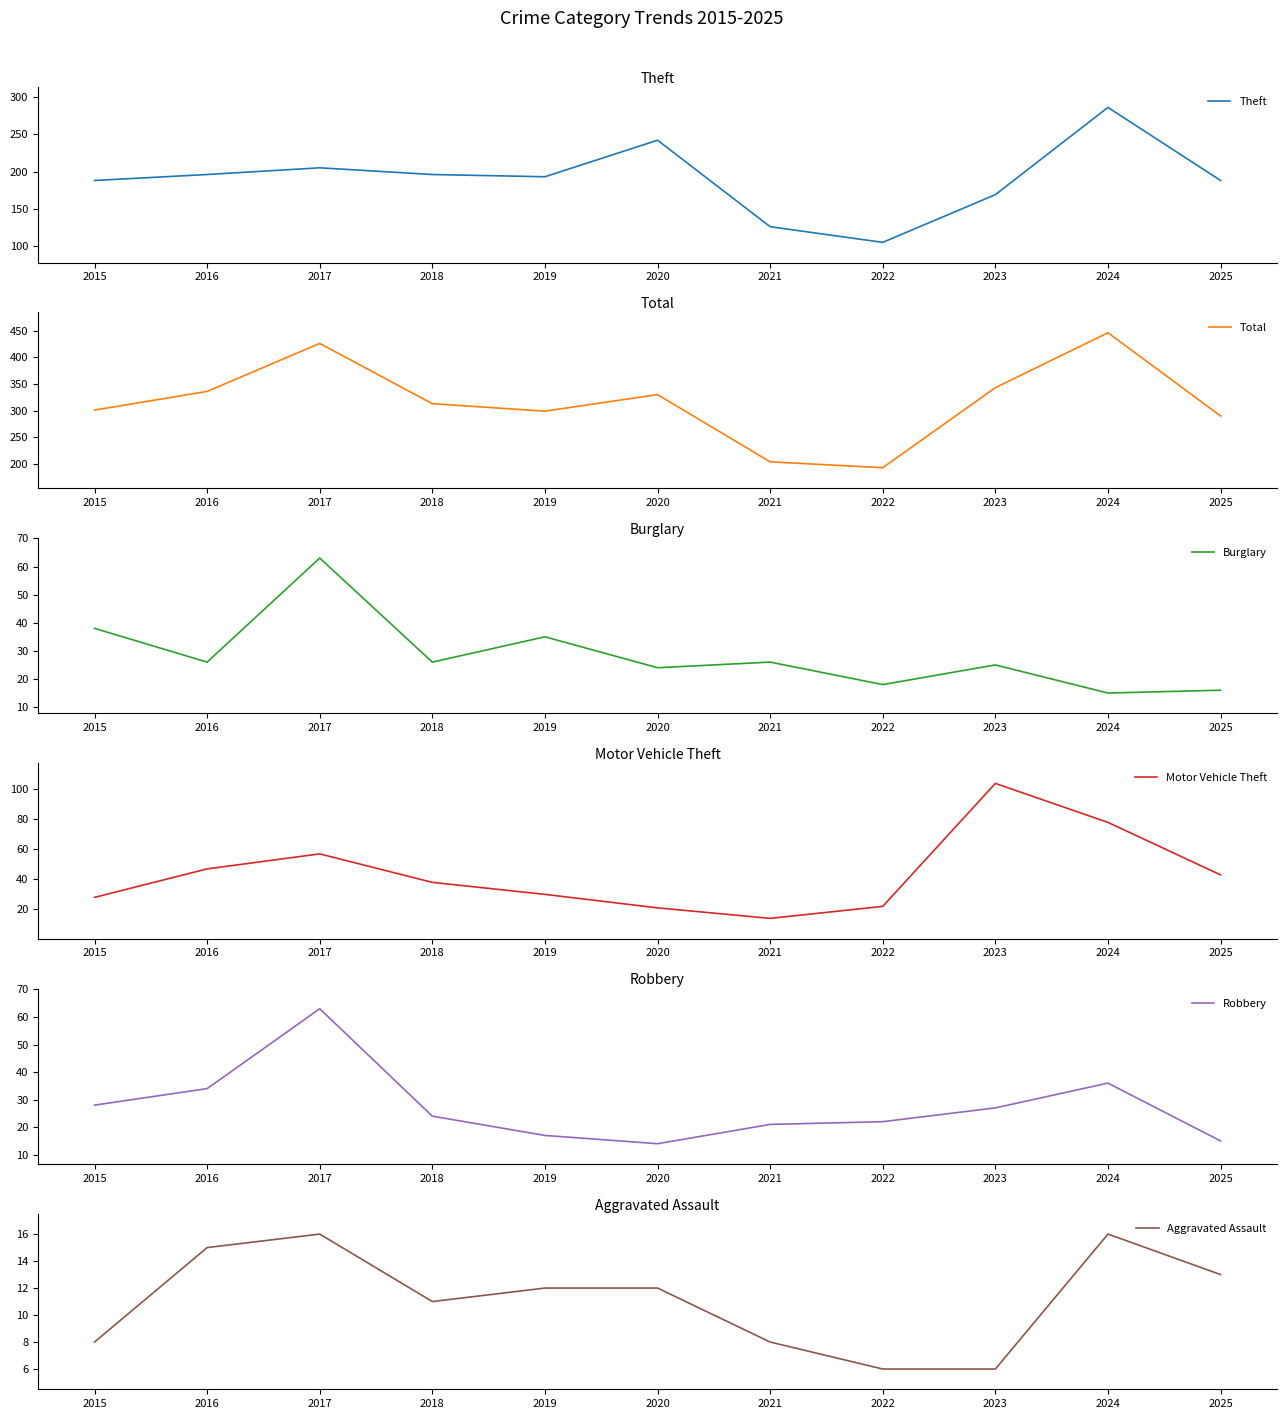

True or false: Total and Motor Vehicle Theft cross at least once.

False